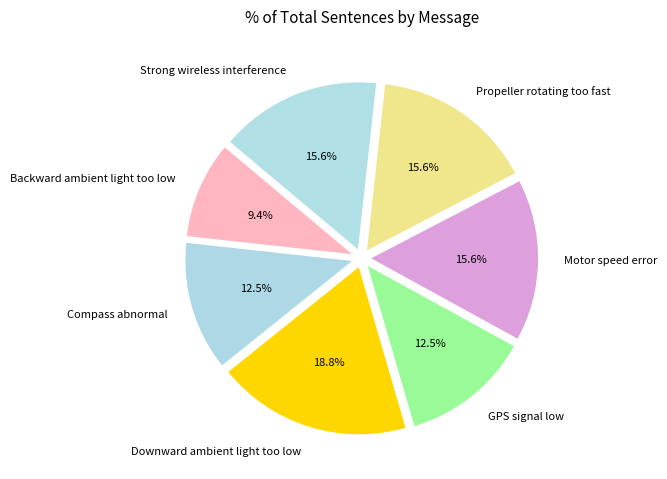

Count the number of slices in the pie.

7